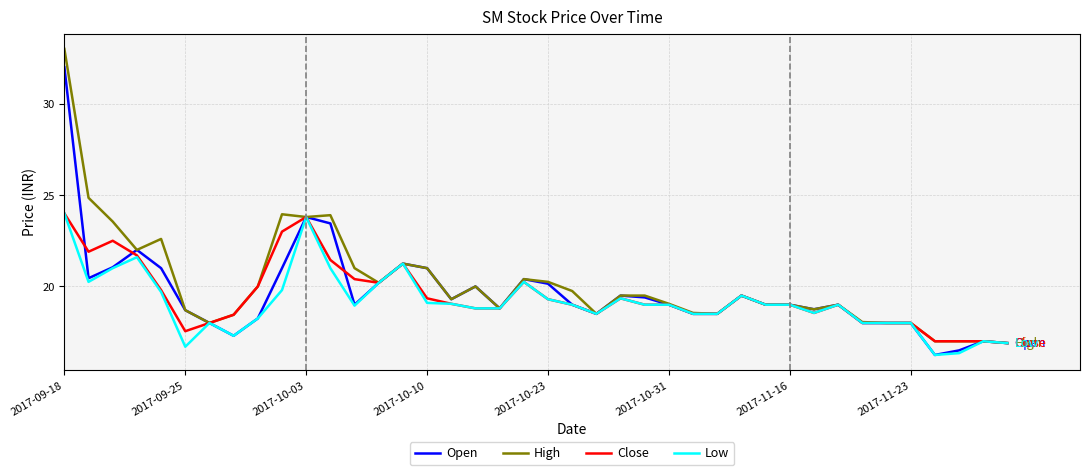

Which series has the widest spread of values?

High